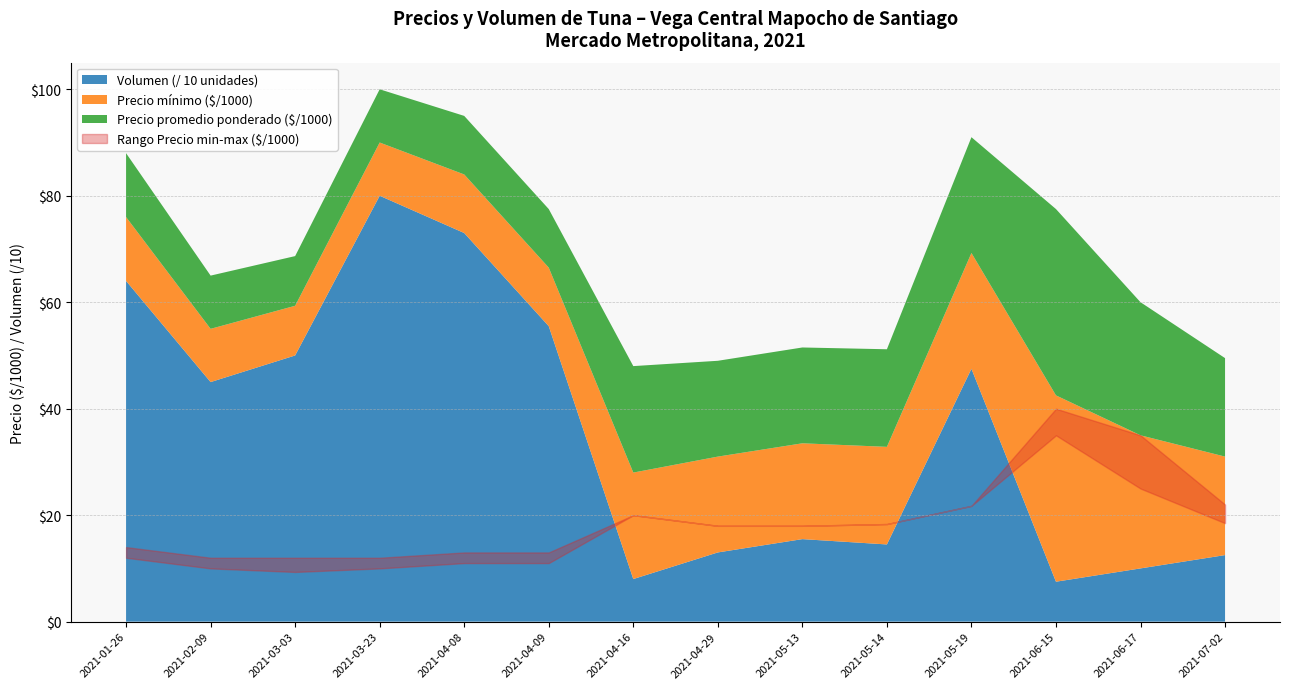

What is the greatest value displayed?

40000